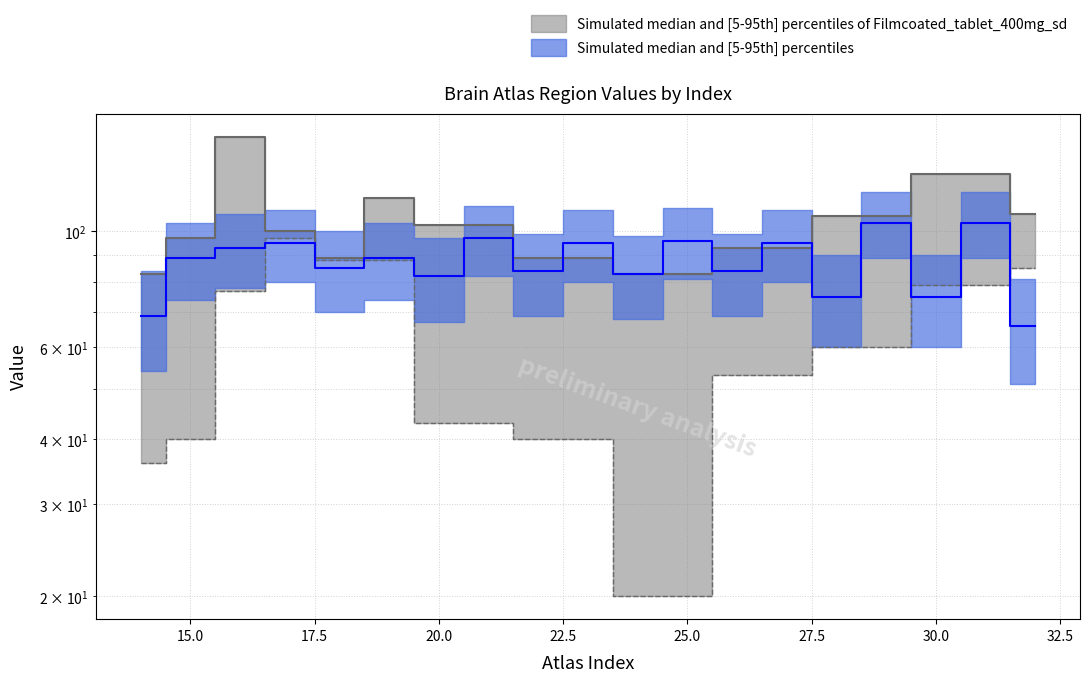

Reading left to right, list all the values displayed in this chart.

x_vals: 69	89	93	95	85	89	82	97	84	95	83	96	84	95	75	104	75	104	66
y_vals: 83	97	152	100	89	116	103	103	89	89	83	83	93	93	107	107	129	129	108
z_vals: 36	40	77	97	88	88	43	43	40	40	20	20	53	53	60	60	79	79	85